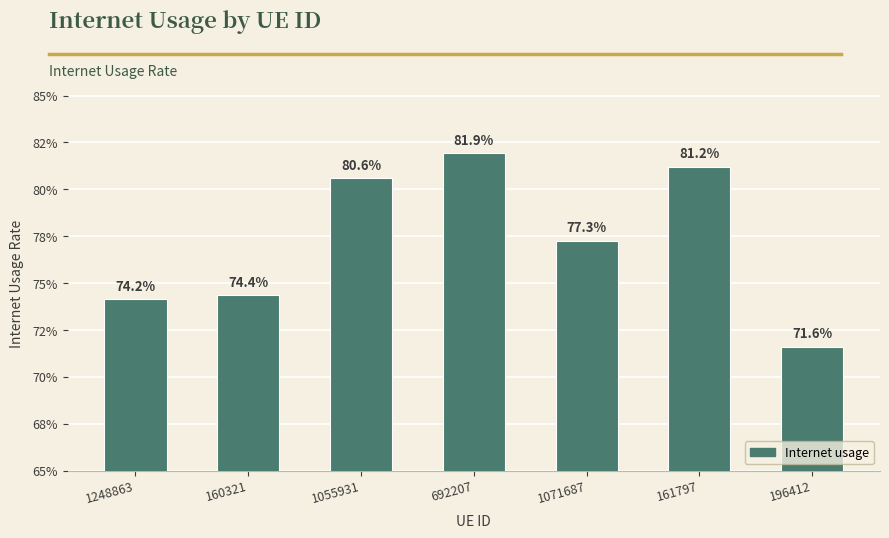

What is the average value?

0.8